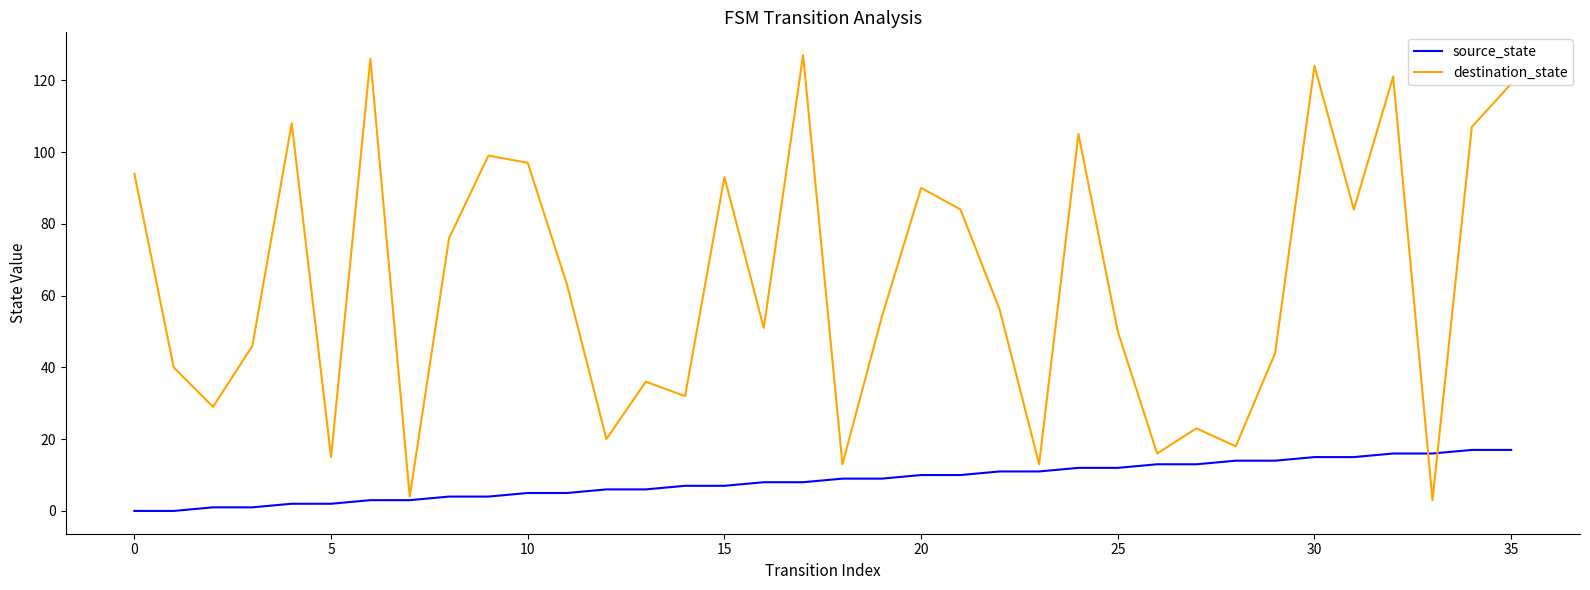

Rank the series by their maximum value, from lowest to highest.

source_state, destination_state